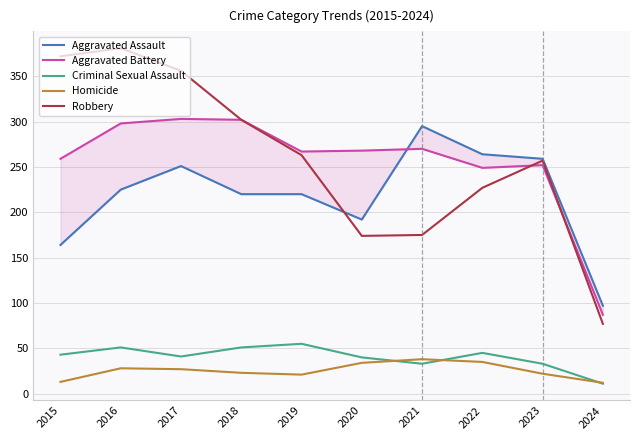

What is the sum of the Robbery values at 2018 and 2016?

683